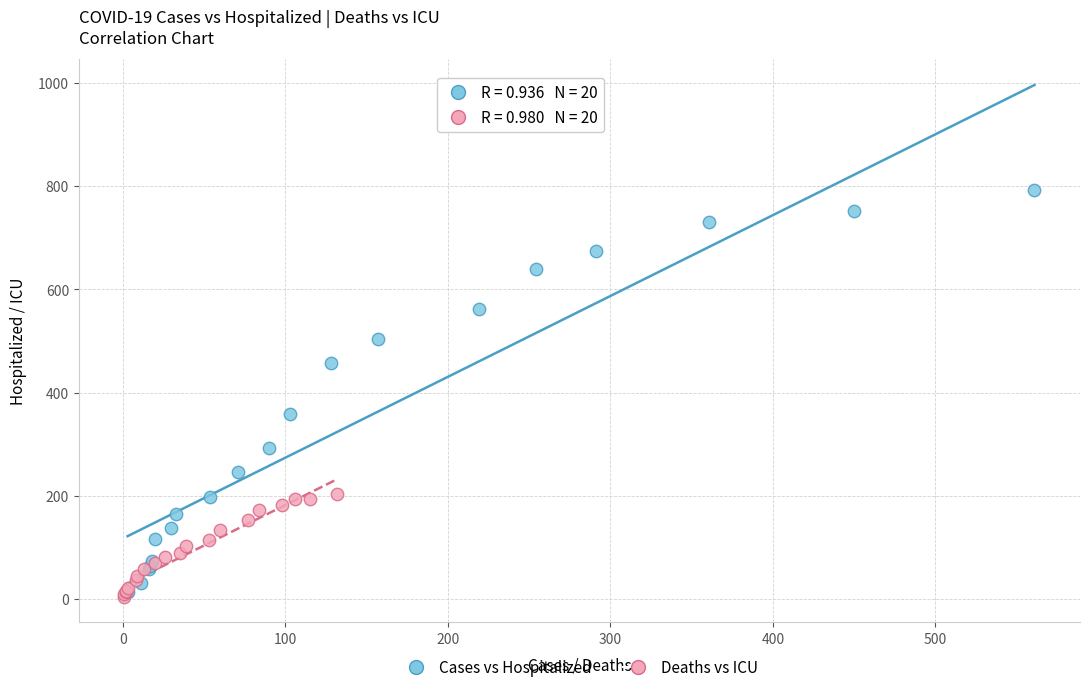

Which series has the widest spread of Y values?

Cases vs Hospitalized